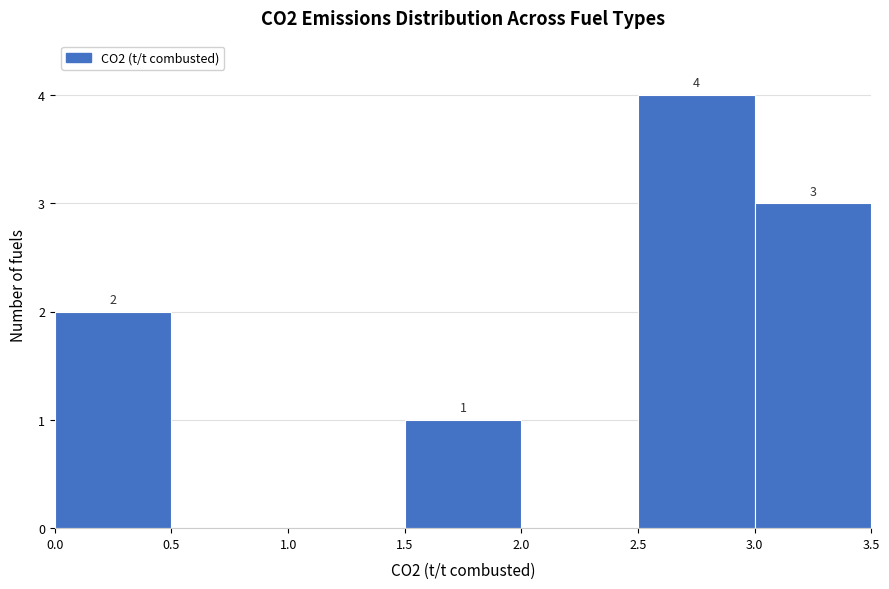

Over which range of the x-axis is the bar tallest?

2.5 to 3.0